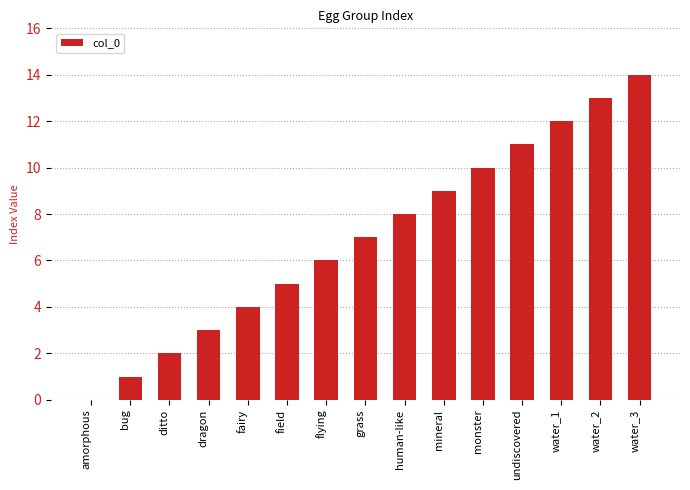

Where is the data nearest to the value 7?

grass